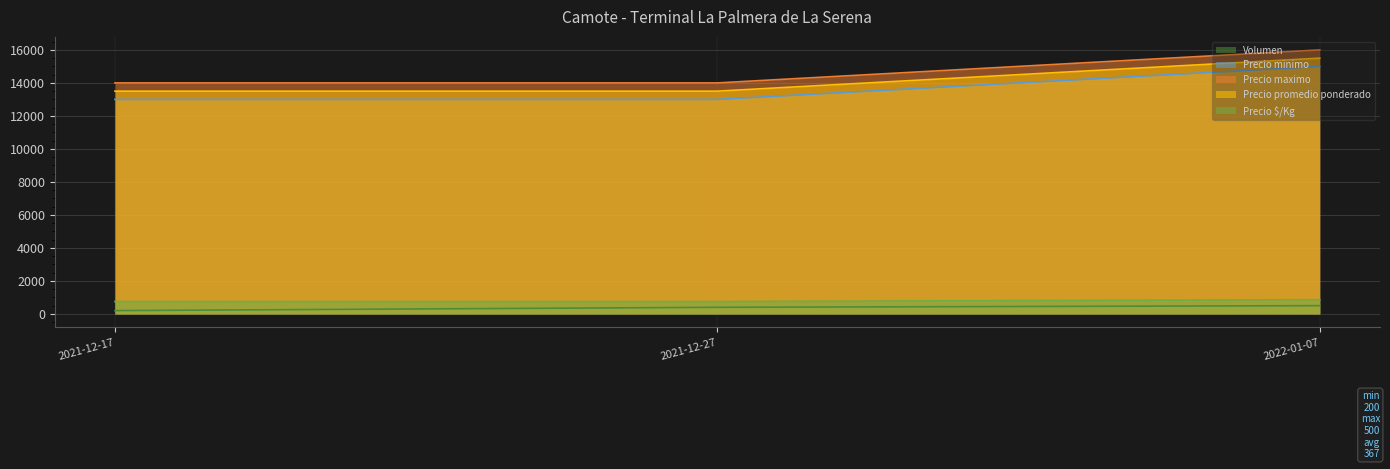

Between 2022-01-07 and 2021-12-17, which is larger?

2022-01-07